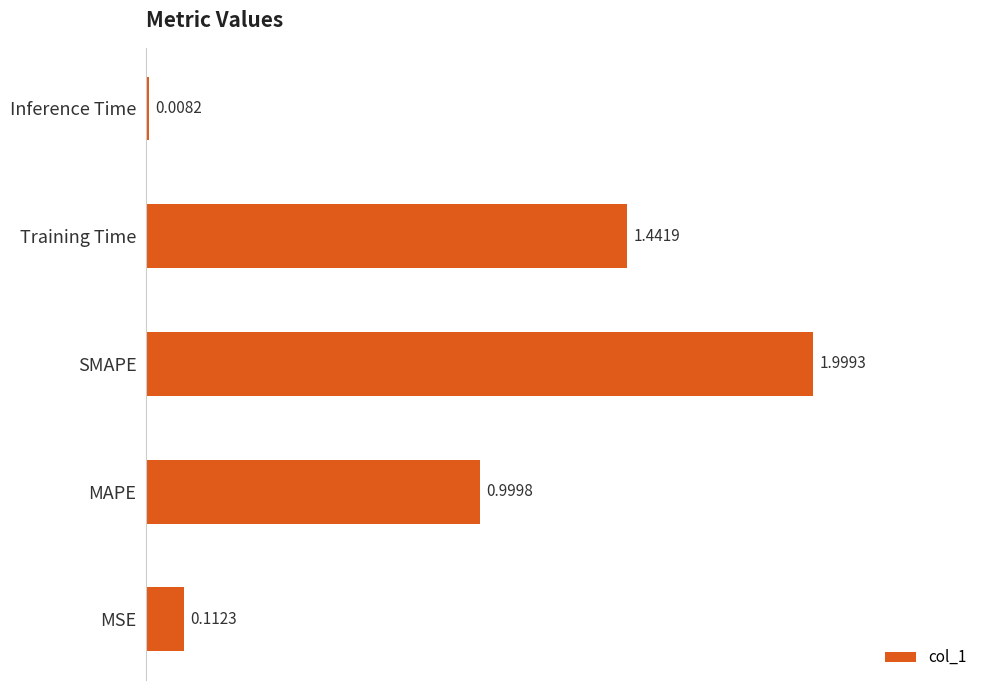

At which label is the value closest to 1?

MAPE